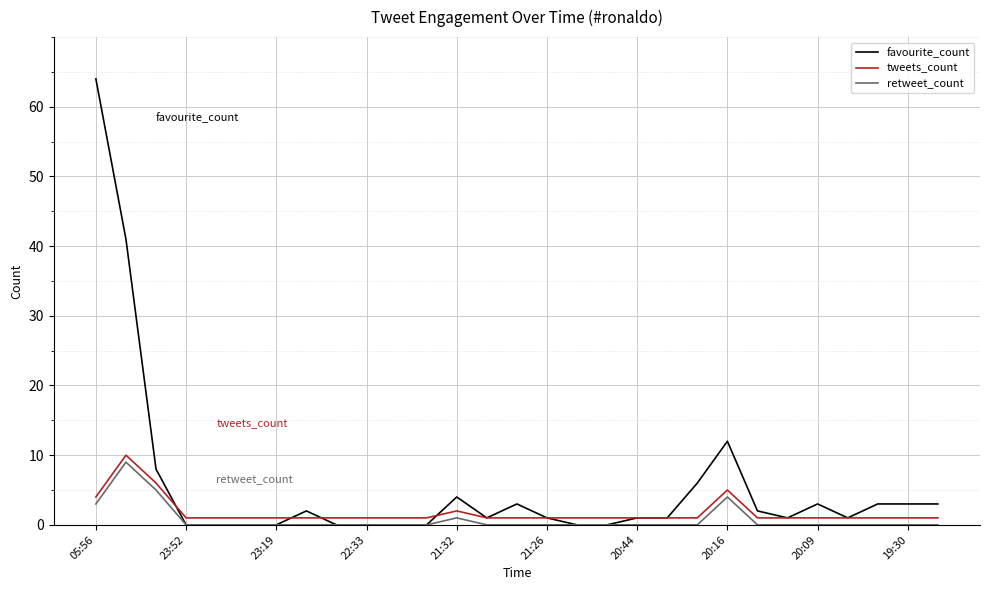

Reading right to left, extract all data points from this chart.

favourite_count: 3	3	3	1	3	1	2	12	6	1	1	0	0	1	3	1	4	0	0	0	0	2	0	0	0	0	8	41	64
tweets_count: 1	1	1	1	1	1	1	5	1	1	1	1	1	1	1	1	2	1	1	1	1	1	1	1	1	1	6	10	4
retweet_count: 0	0	0	0	0	0	0	4	0	0	0	0	0	0	0	0	1	0	0	0	0	0	0	0	0	0	5	9	3